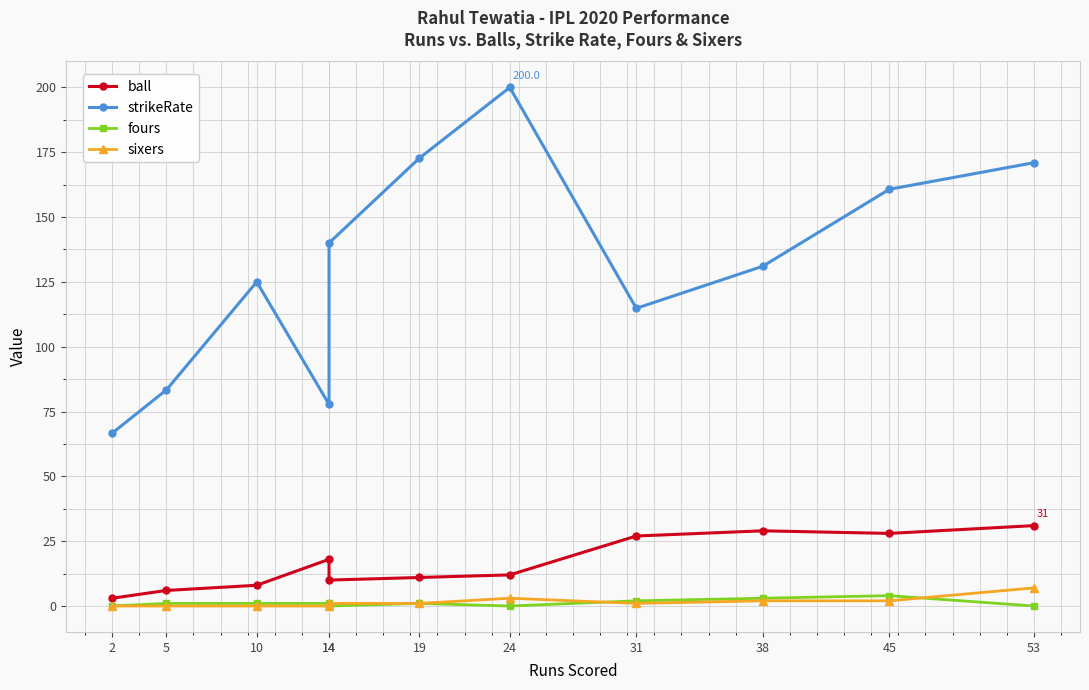

Which series has the largest range (max minus min)?

strikeRate